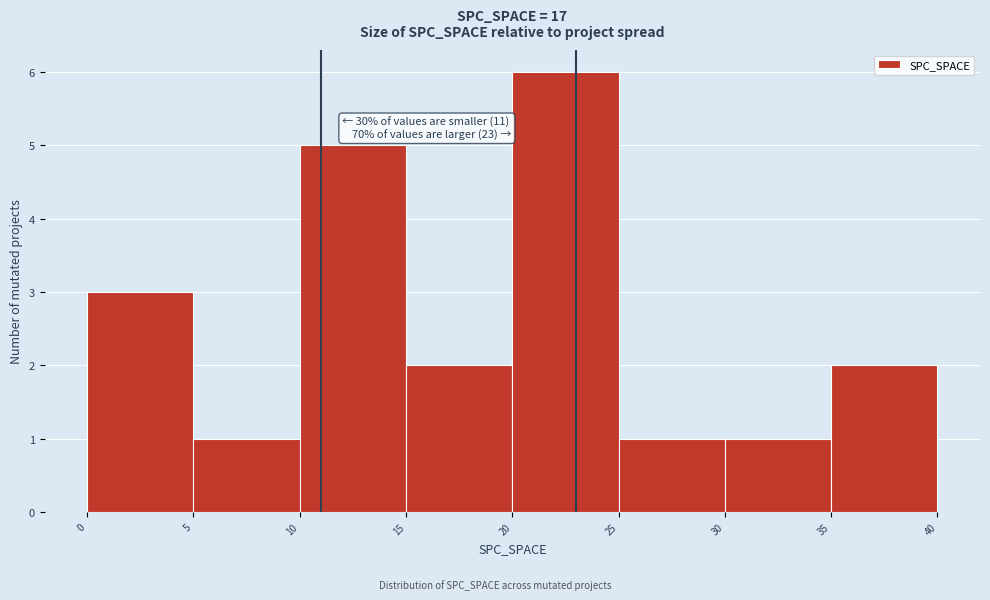

Which range on the x-axis has the tallest bar?

20 to 25